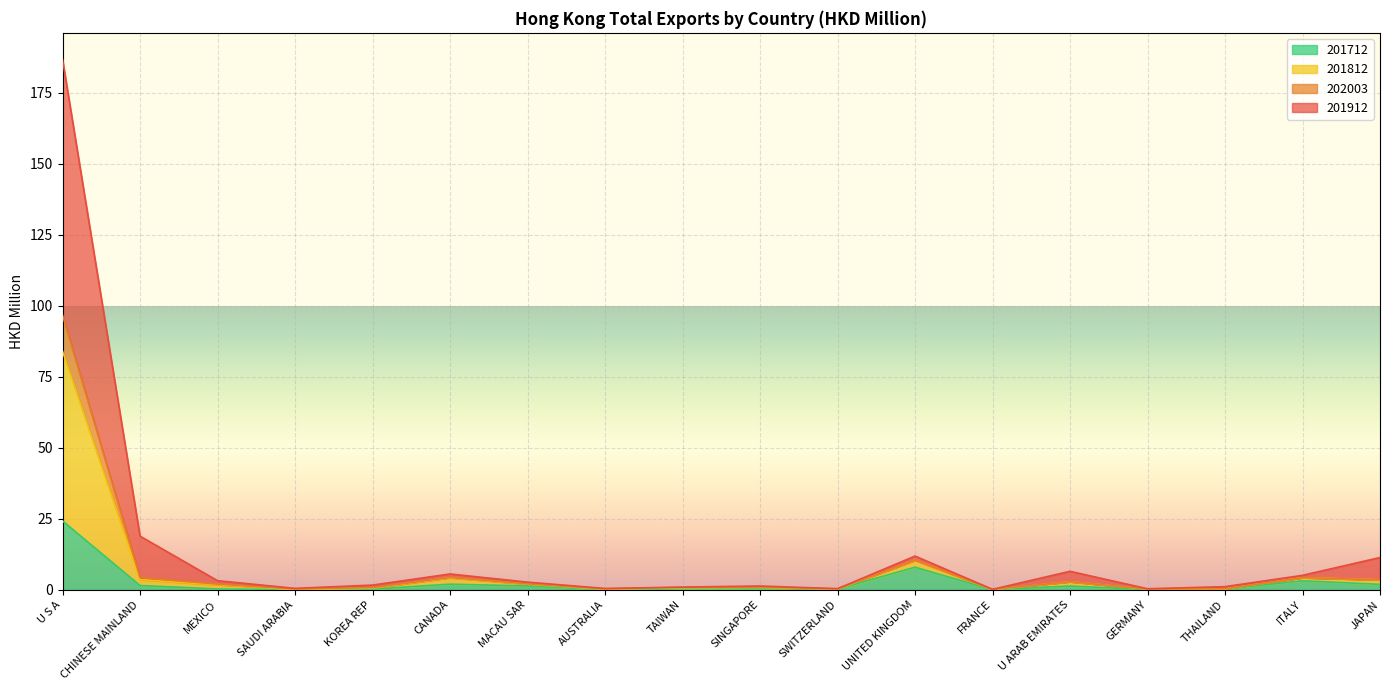

True or false: 201912 and 201712 intersect in this chart.

False